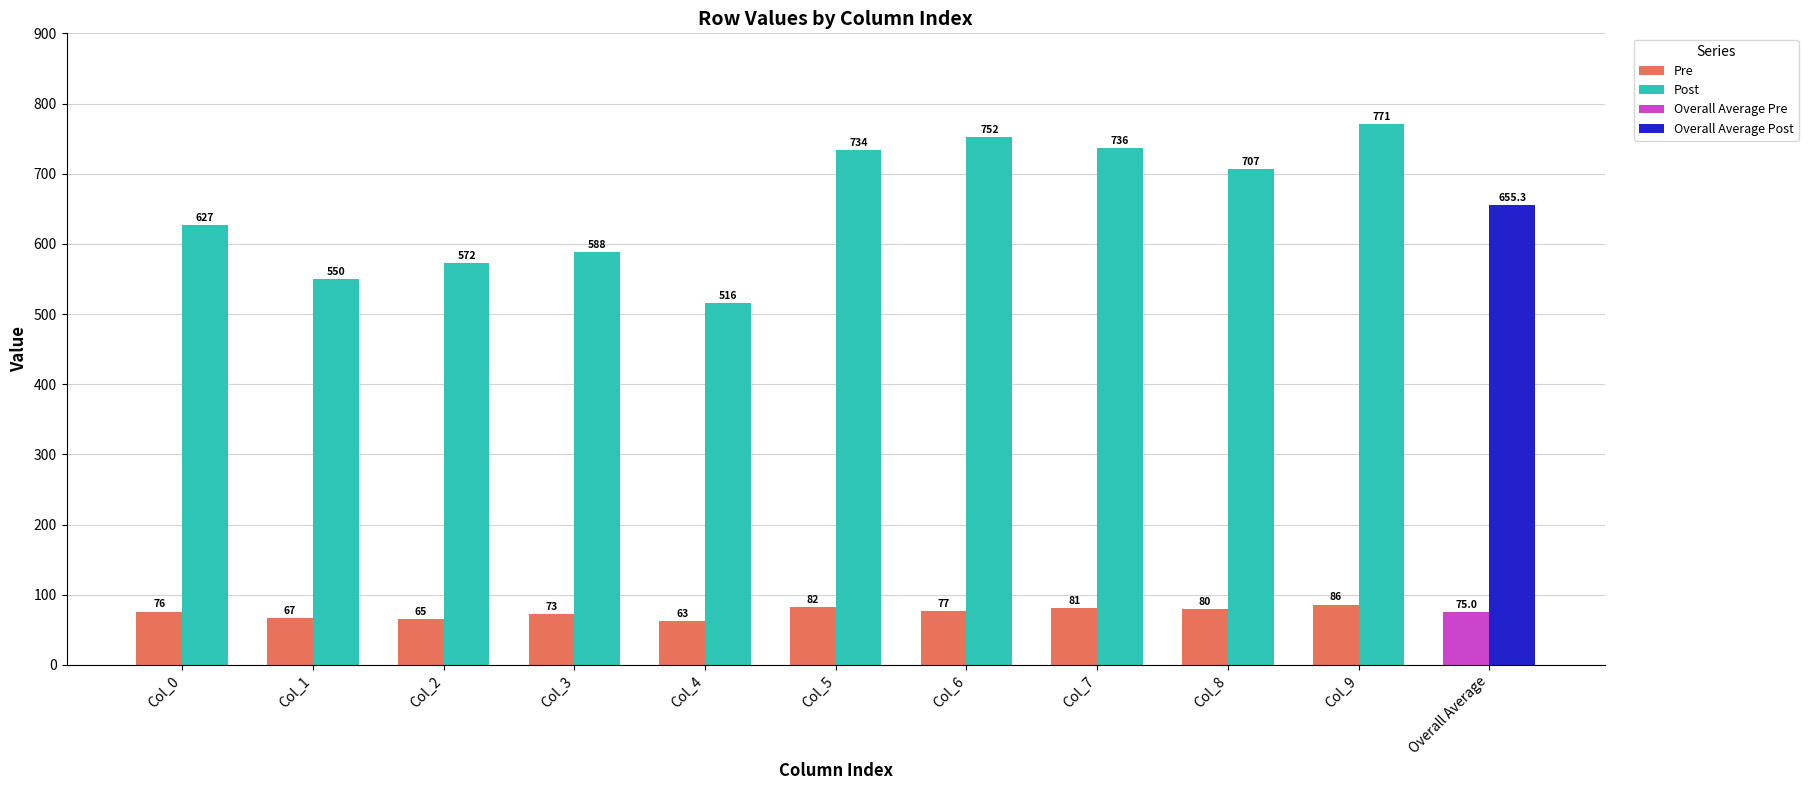

At Row 0, list the series in order from largest to smallest.

Post, Pre